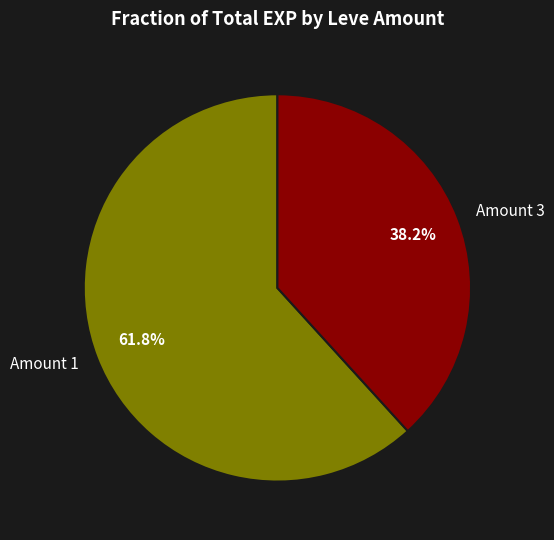

Is there any slice that represents more than half of the pie?

Yes